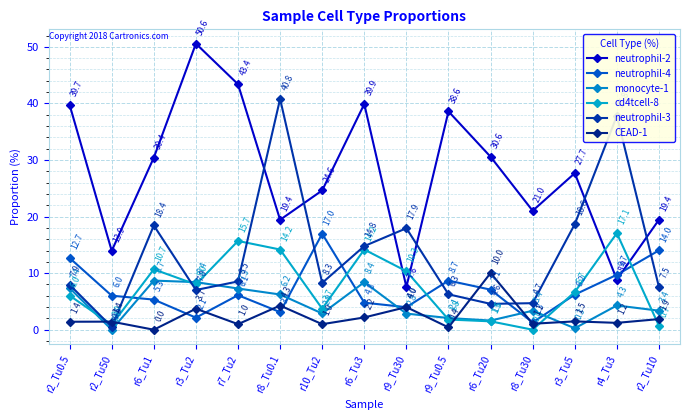

At which category is the sum across all series the highest?

r8_Tu0.1